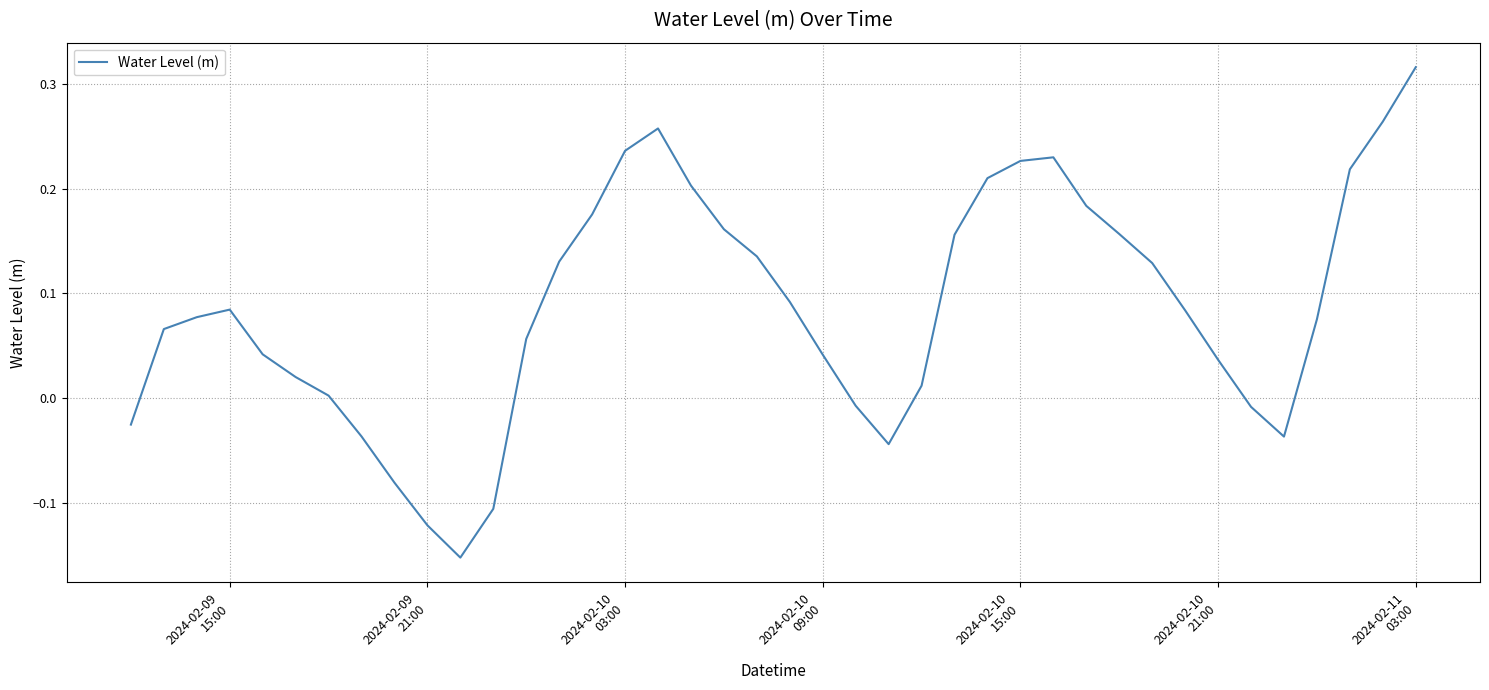

What is the difference between the maximum and minimum values?

0.5